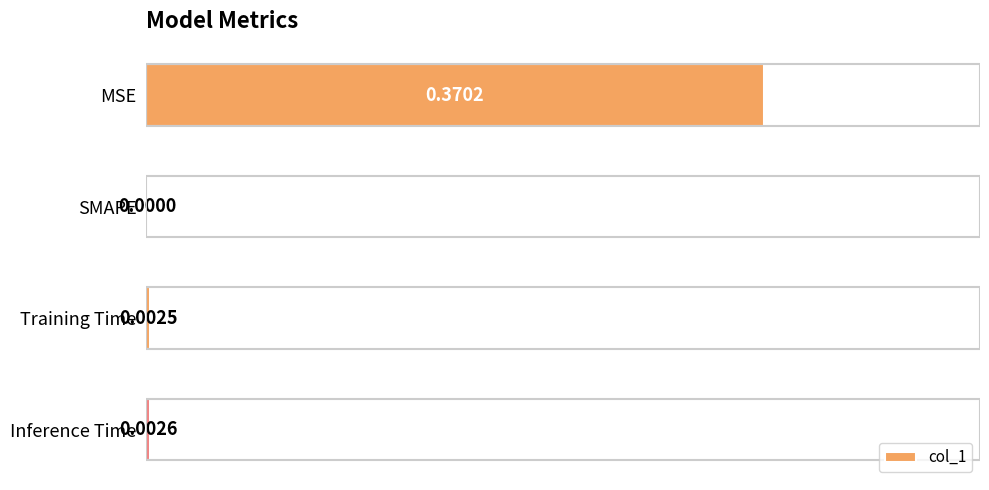

At which category does the chart reach its peak across all series?

MSE